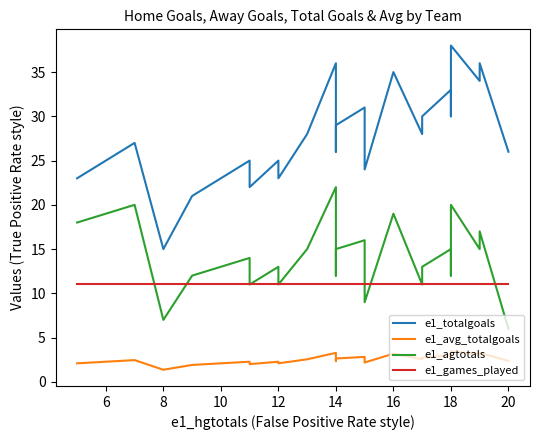

Is it true that e1_games_played equals 18.5 at 17?

False